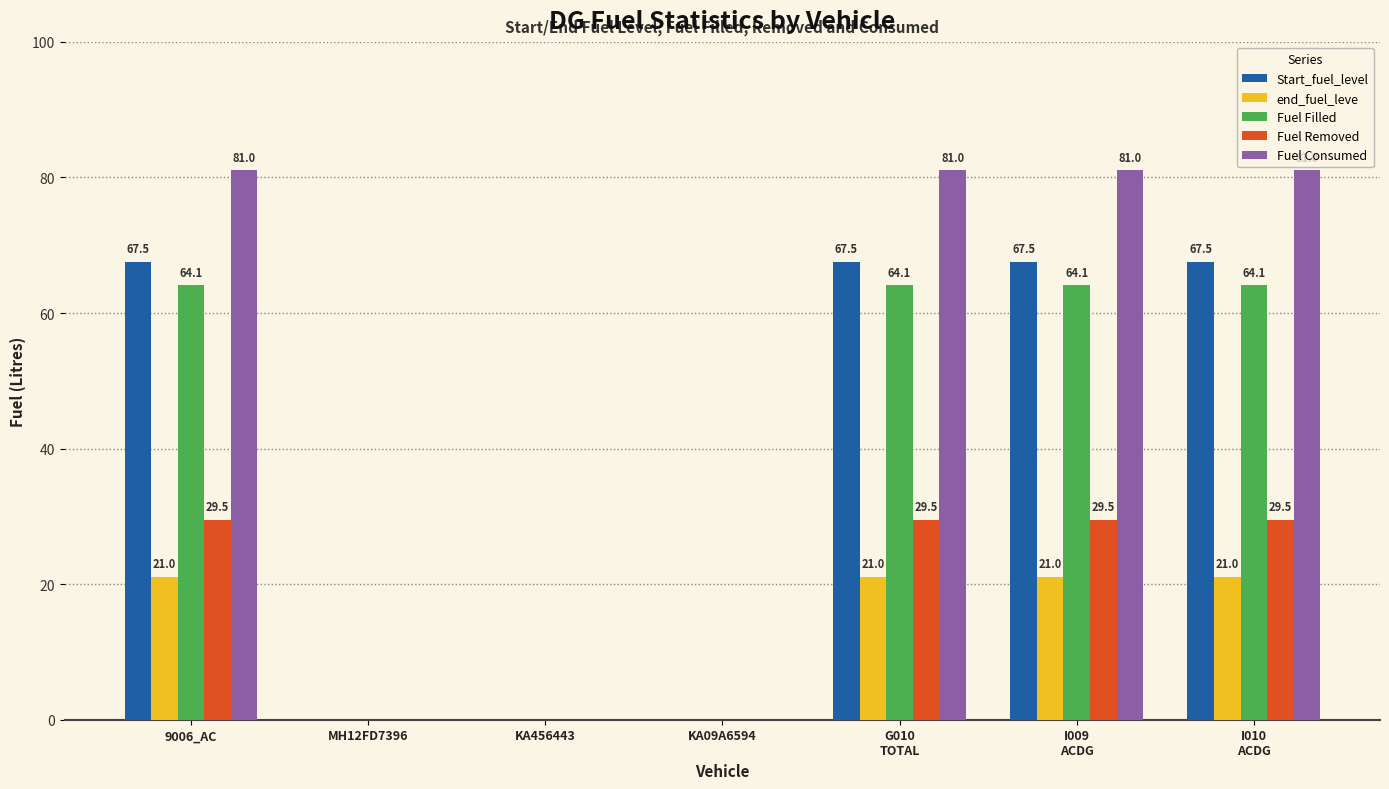

Does the chart contain stacked bars?

No